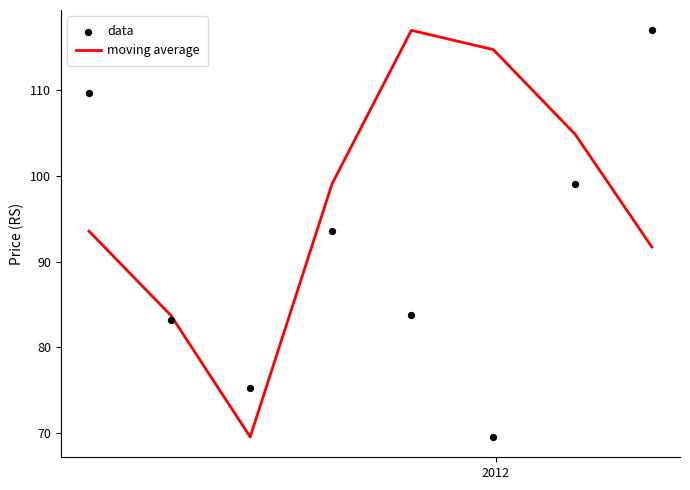

Which series has the largest total across all categories?

moving average